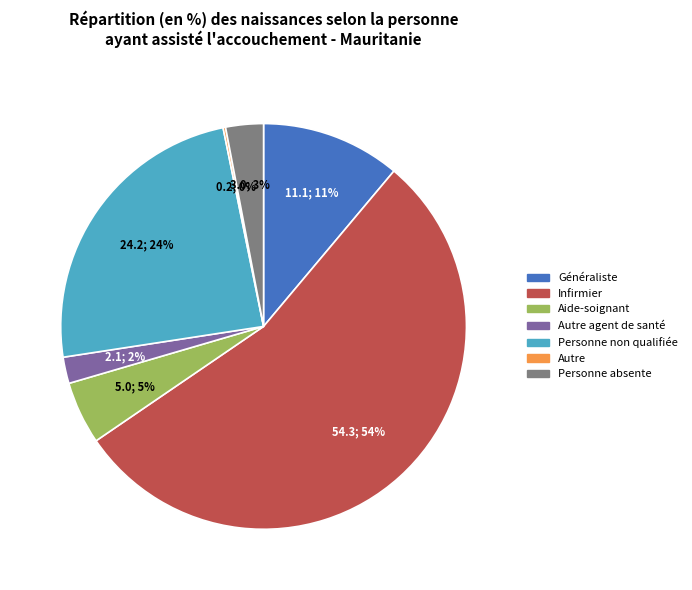

Does any single category account for the majority?

Yes